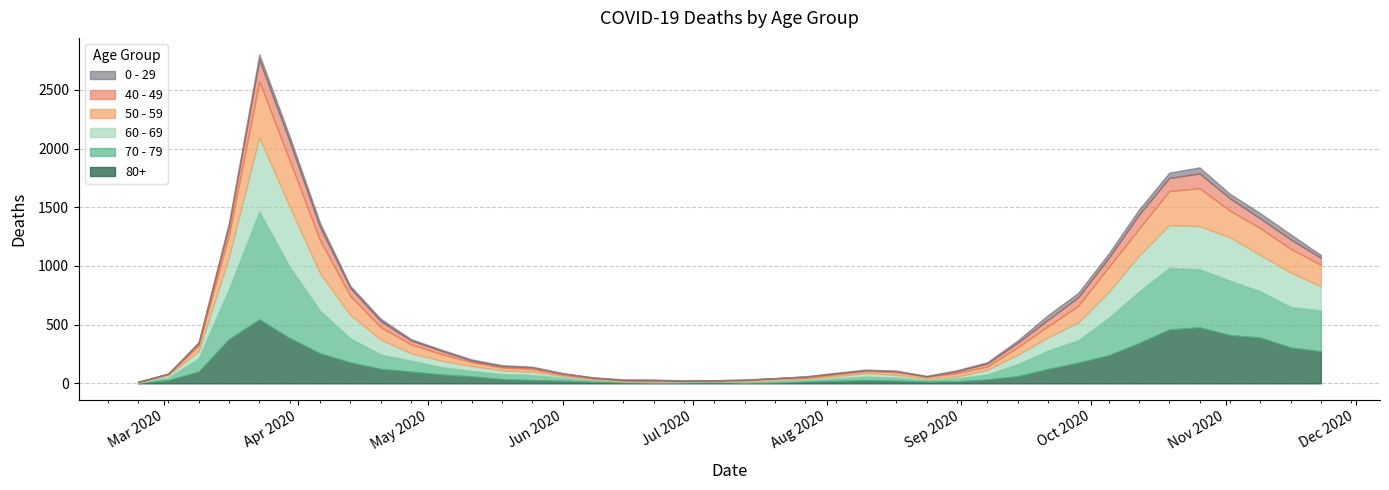

What is the highest value of the 80+ series?

544